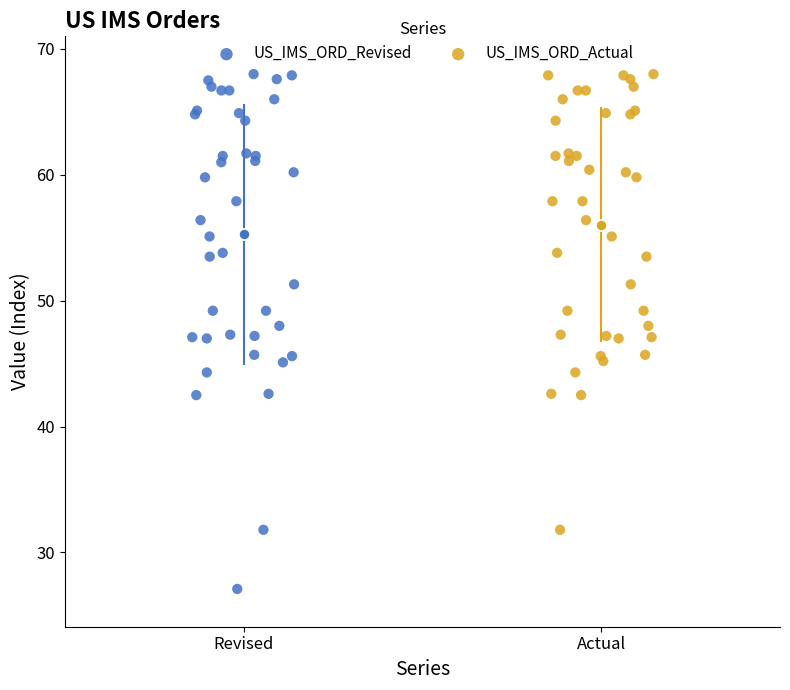

Which series reaches the minimum Y coordinate?

US_IMS_ORD_Revised